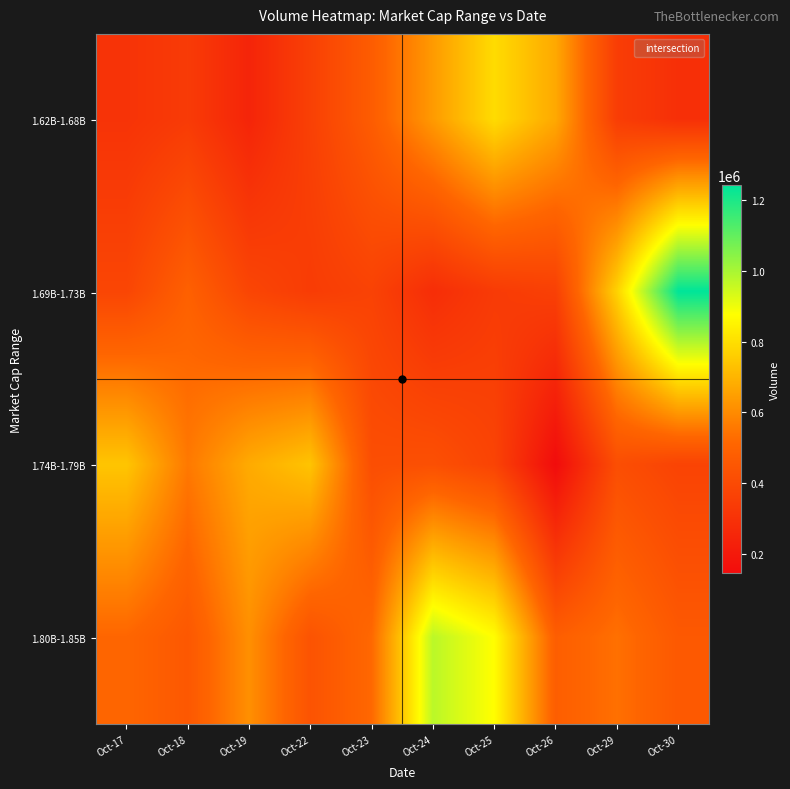

Reading left to right, extract all data points from this chart.

1.62B-1.68B: Oct-17=306392	Oct-18=338281	Oct-19=248471	Oct-22=360302	Oct-23=475324	Oct-24=638039	Oct-25=793775	Oct-26=672129	Oct-29=347721	Oct-30=291009
1.69B-1.73B: Oct-17=383110	Oct-18=490275	Oct-19=381564	Oct-22=343396	Oct-23=368994	Oct-24=284123	Oct-25=338110	Oct-26=358951	Oct-29=770267	Oct-30=1240430
1.74B-1.79B: Oct-17=738877	Oct-18=558017	Oct-19=677011	Oct-22=735985	Oct-23=416394	Oct-24=423104	Oct-25=373984	Oct-26=148099	Oct-29=415931	Oct-30=372666
1.80B-1.85B: Oct-17=511365	Oct-18=456042	Oct-19=611656	Oct-22=436950	Oct-23=518755	Oct-24=973361	Oct-25=874048	Oct-26=481039	Oct-29=537660	Oct-30=460111